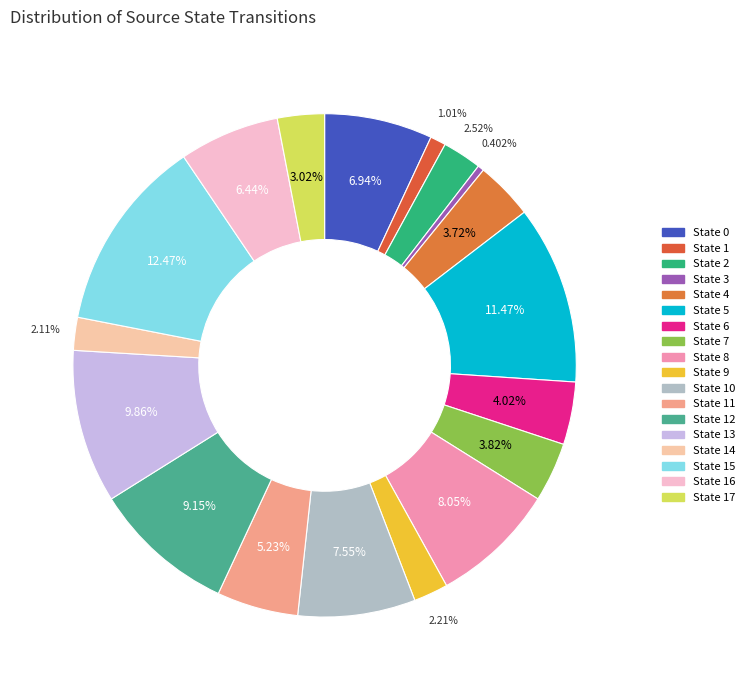

Between State 11 and State 5, which is larger?

State 5